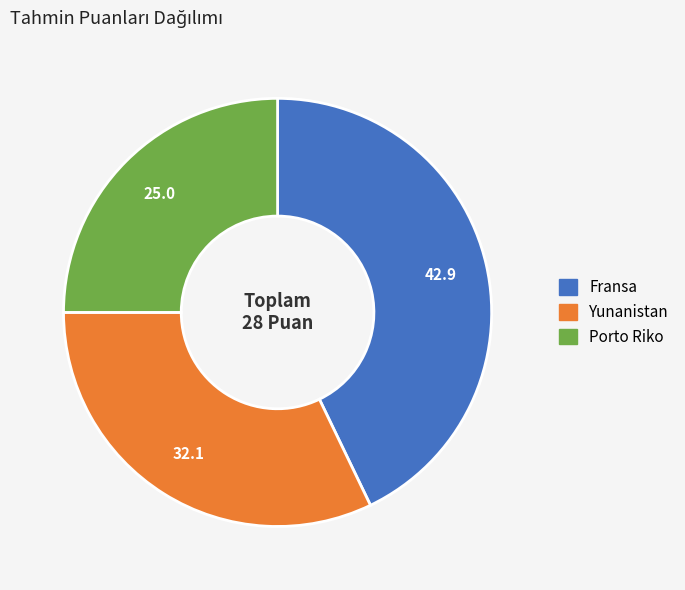

Is it true that Porto Riko is 16% of the pie?

False